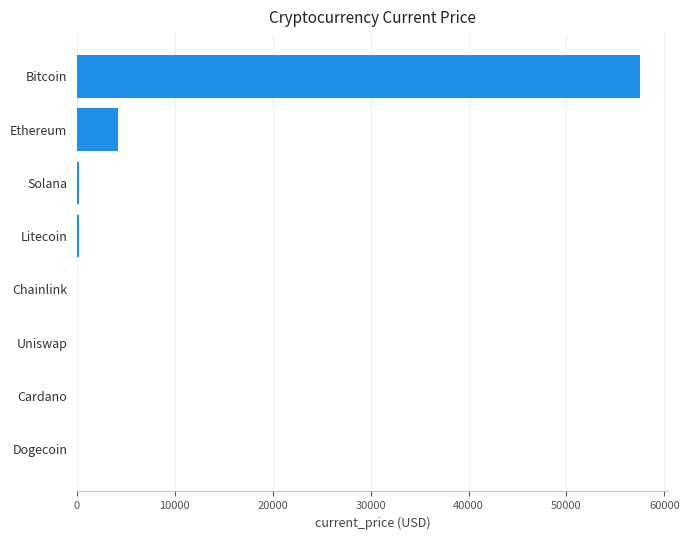

What is the sum of all values?

62126.0